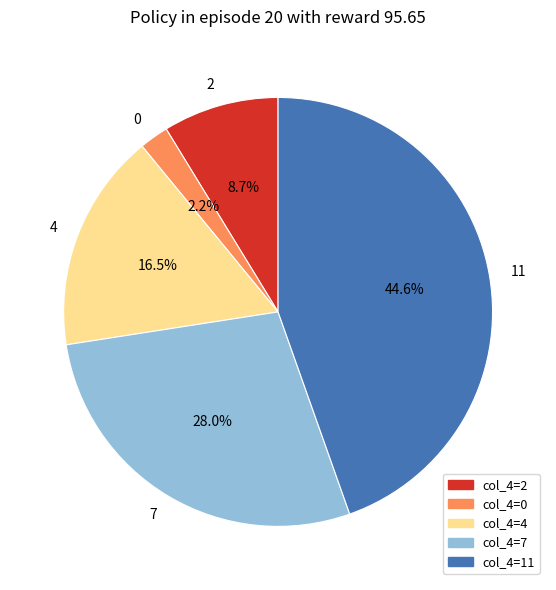

Is there any slice that represents more than half of the pie?

No